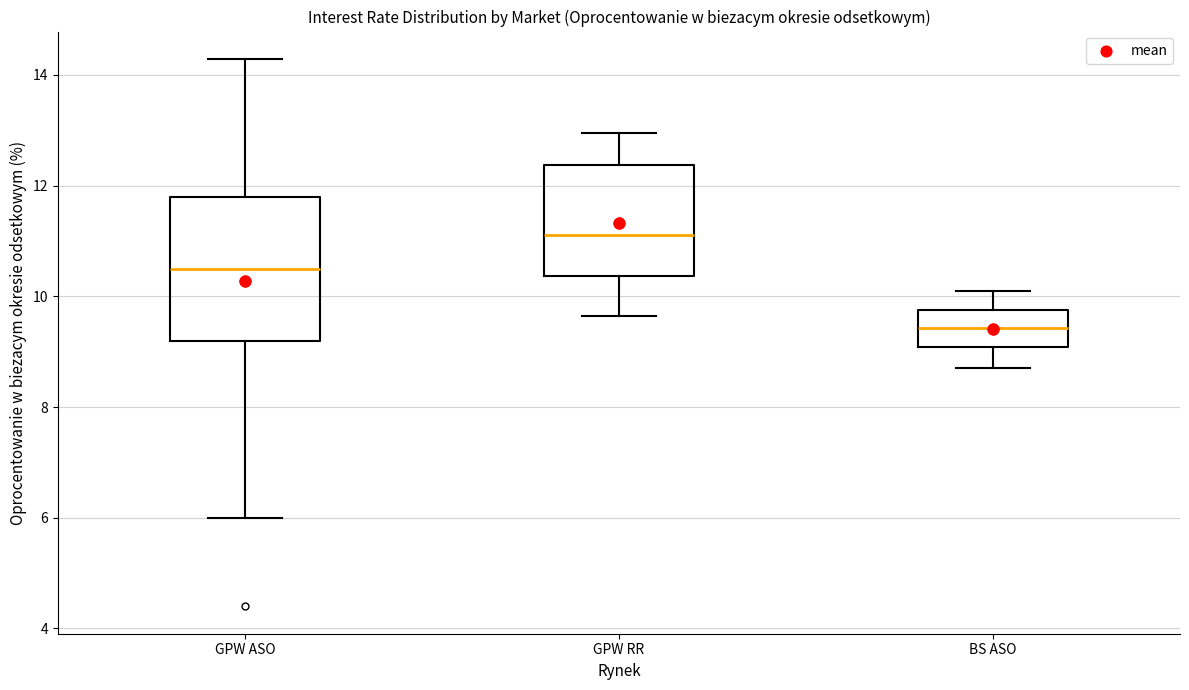

Reading left to right, transcribe this box plot: for each box, give where its median line is, the range the box spans, and where its two whiskers end, as read against the y-axis. The values are not printed on the chart, so give them approximately, as read against the axis.

GPW ASO: median 10.6, box 9.2 to 11.8, whiskers 6.0 to 14.2
GPW RR: median 11.2, box 10.4 to 12.4, whiskers 9.6 to 13.0
BS ASO: median 9.4, box 9.0 to 9.8, whiskers 8.8 to 10.2